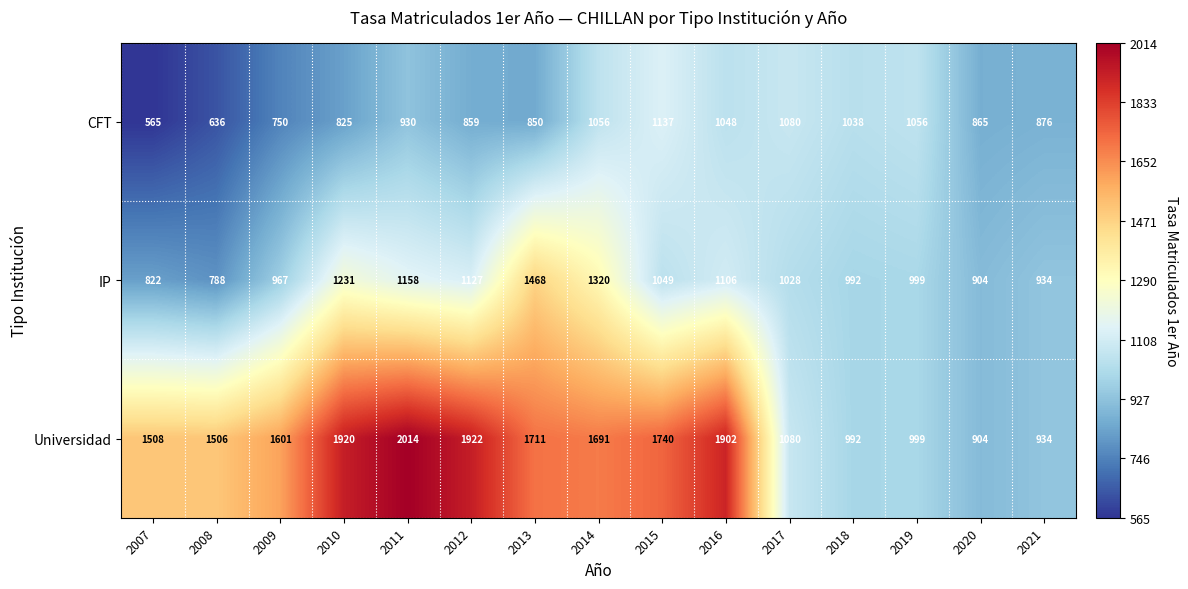

Where is CFT nearest to the value 851?

2013